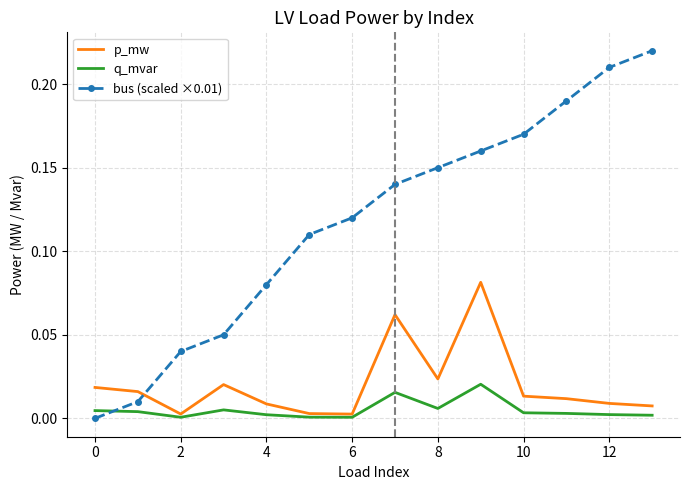

List the series in order of their peak value, highest first.

bus (scaled ×0.01), p_mw, q_mvar